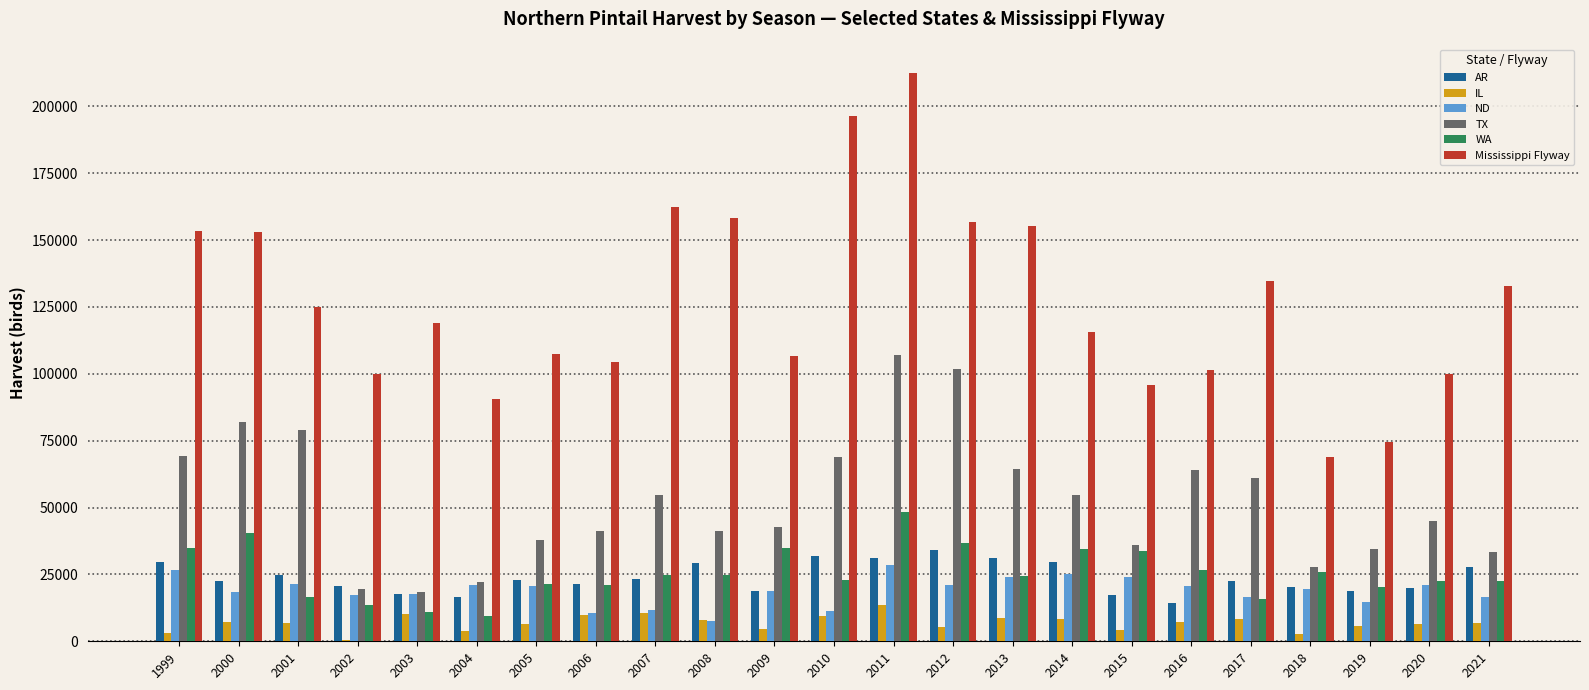

Which category has the highest value in the WA series?

2011